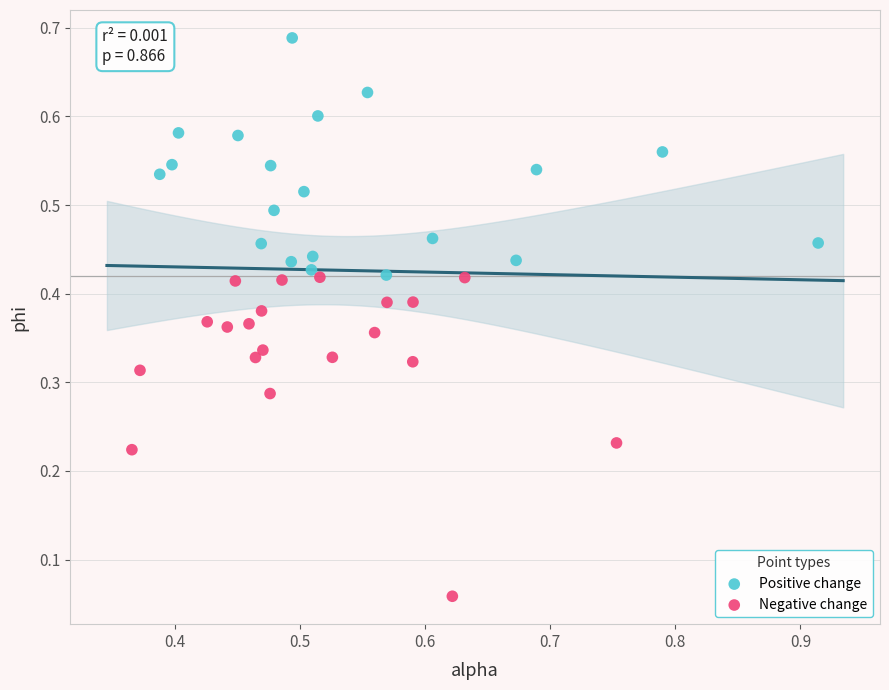

Which series reaches the maximum Y coordinate?

Positive change